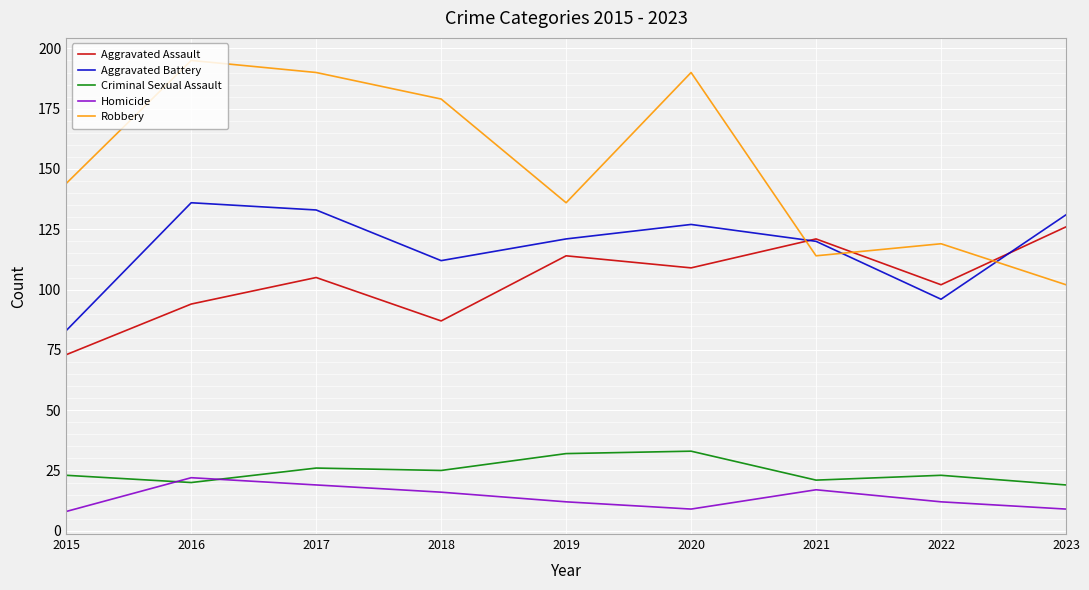

At which label does Robbery reach its peak?

2016